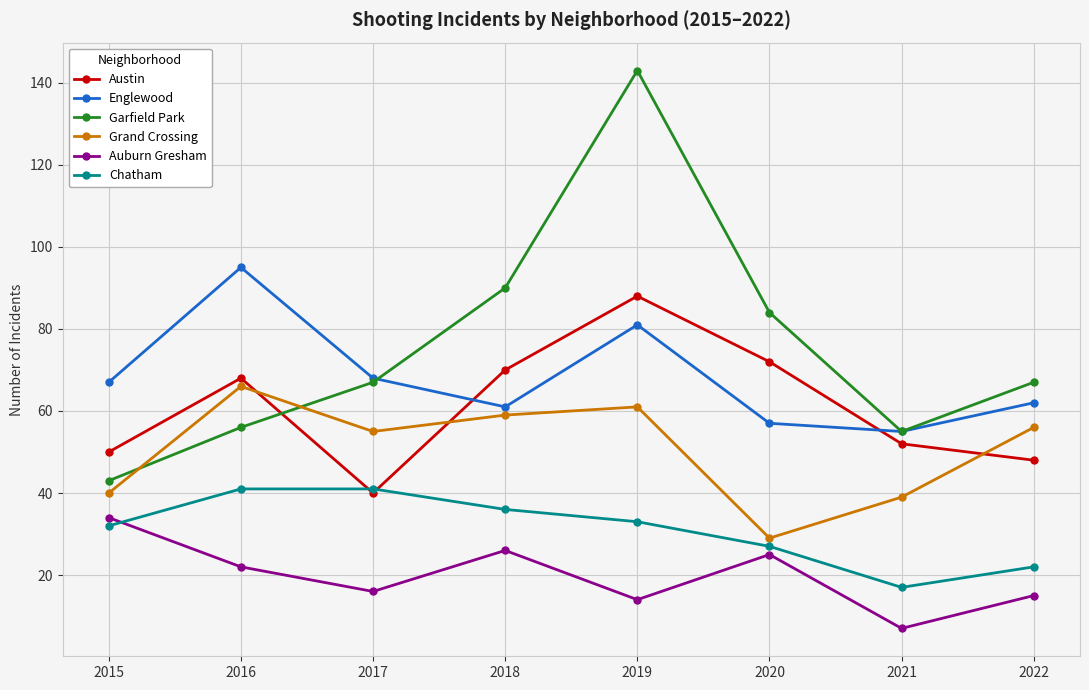

What is the sum of the Grand Crossing values at 2019 and 2020?

90